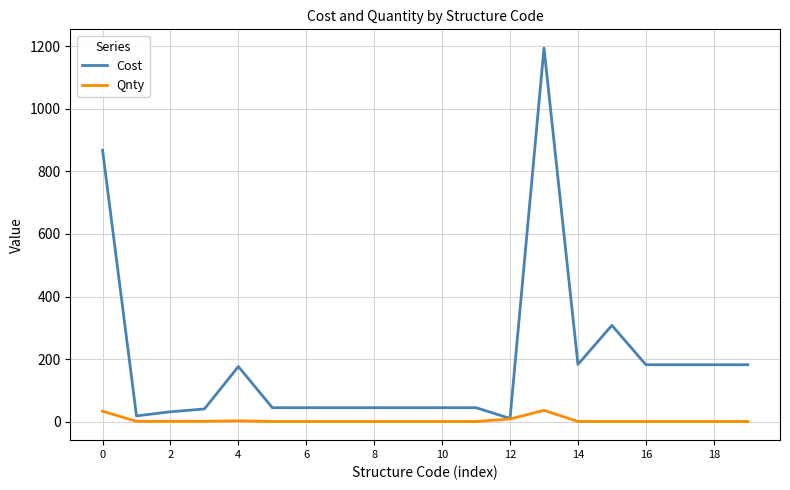

Which series has the widest spread of values?

Cost